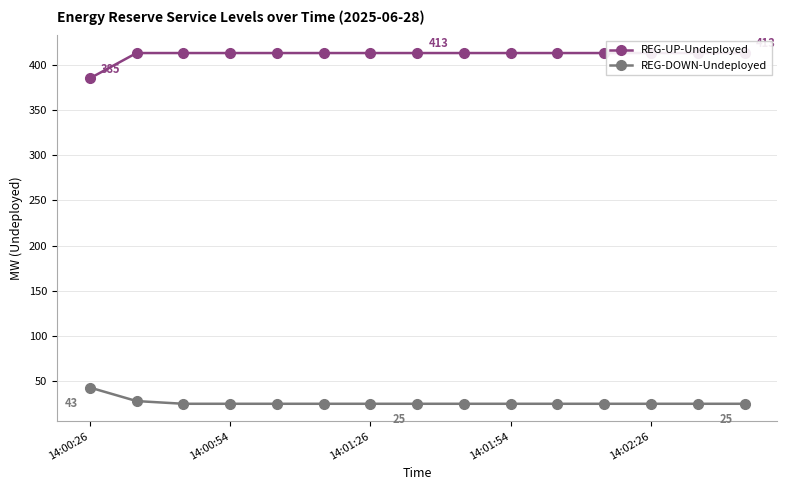

True or false: REG-DOWN-Undeployed and REG-UP-Undeployed intersect in this chart.

False